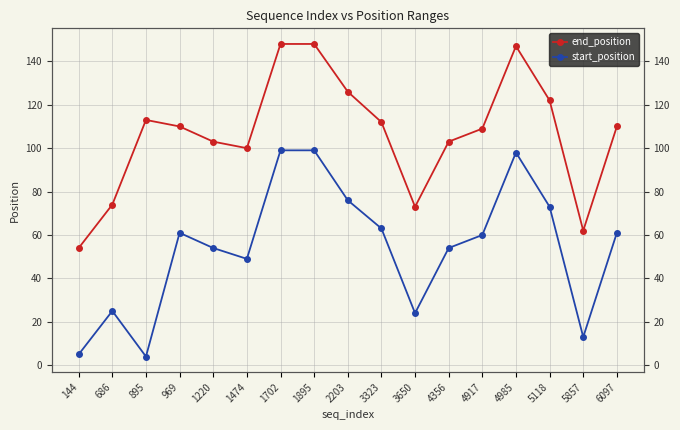

What is the average value of the end_position series?

107